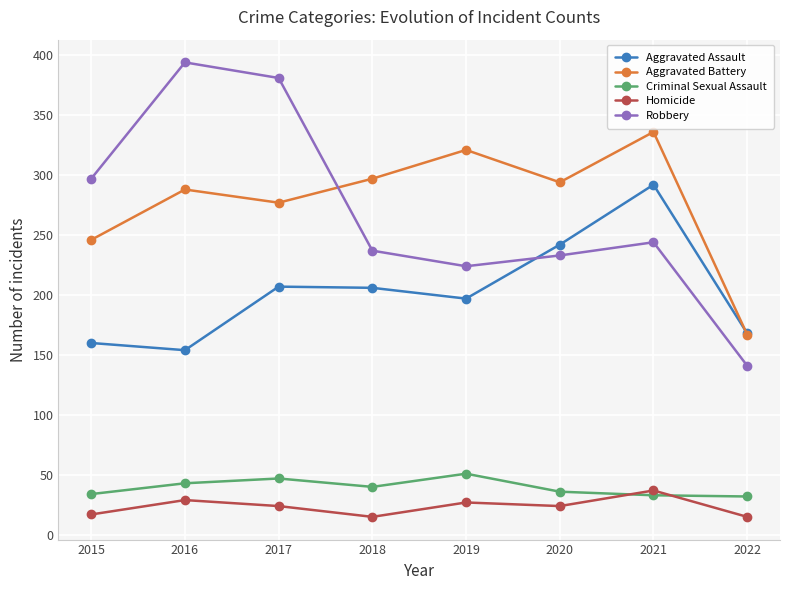

How many lines are shown in the chart?

5